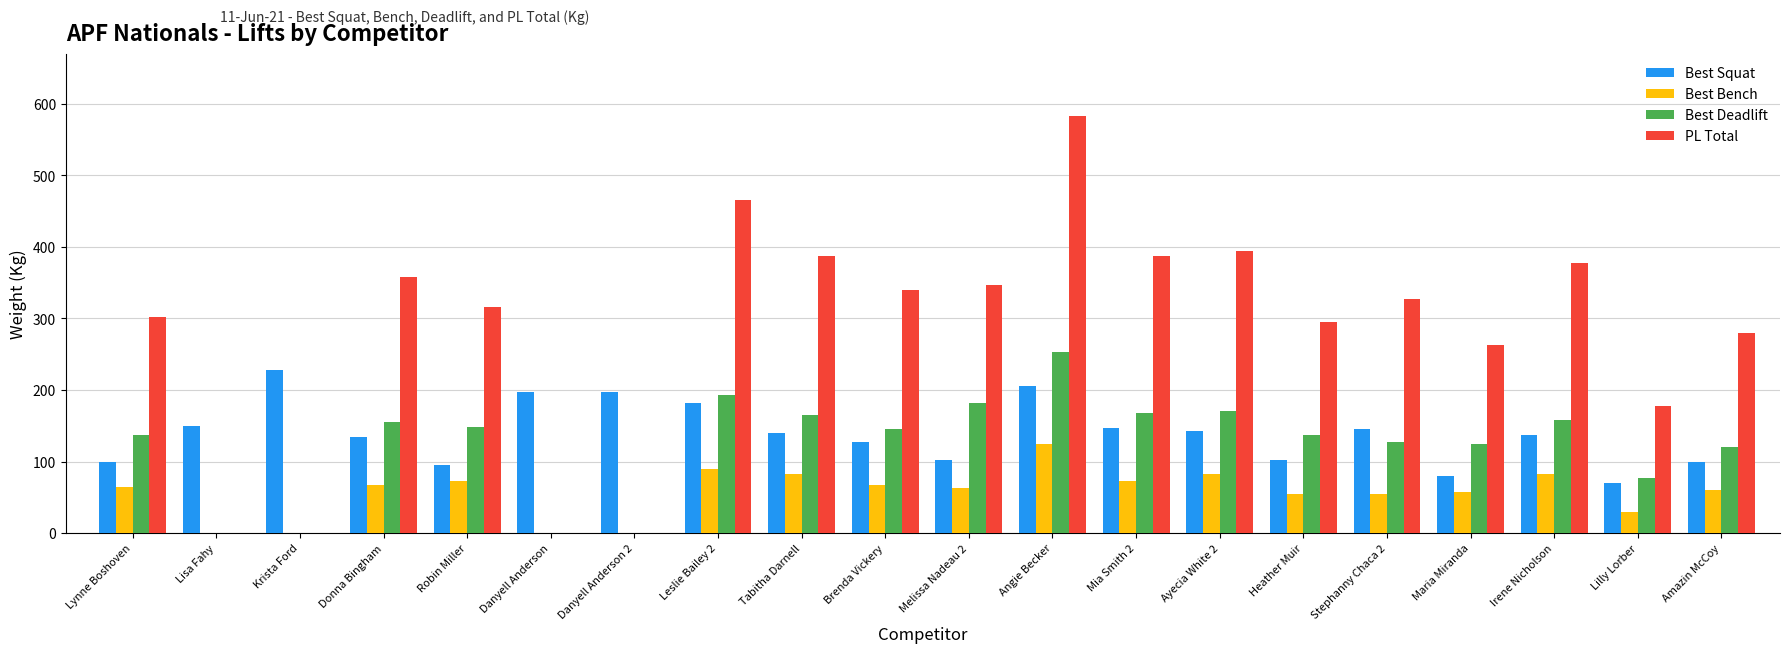

What is the total value across all series at Lisa Fahy?

150.0